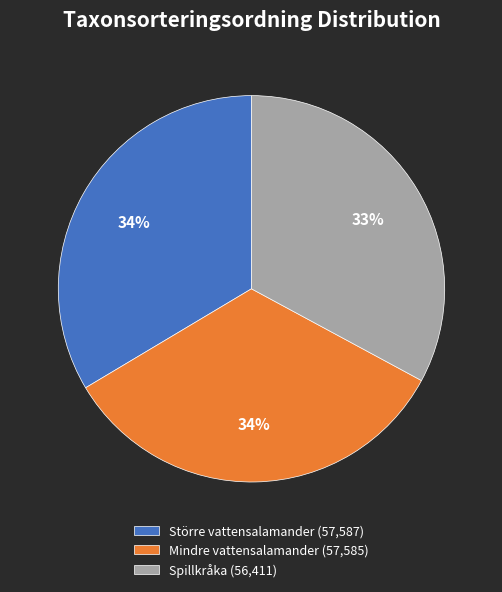

How many slices are in this pie chart?

3